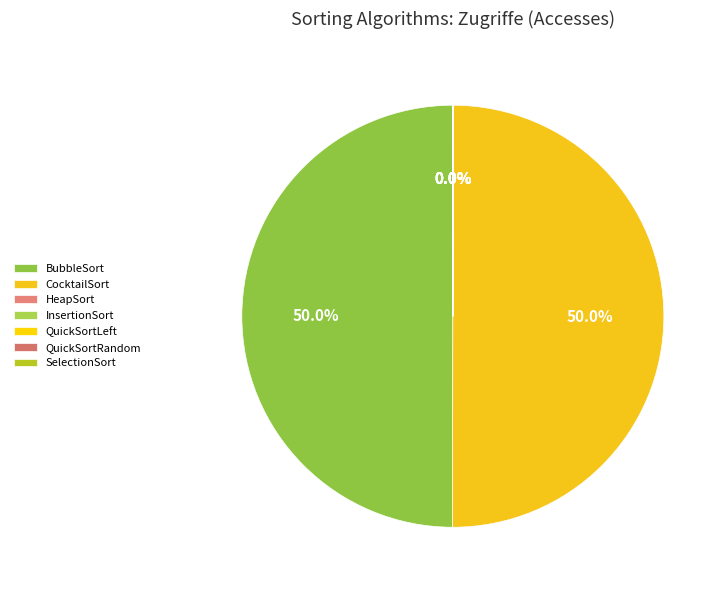

Which slice is the smallest?

SelectionSort